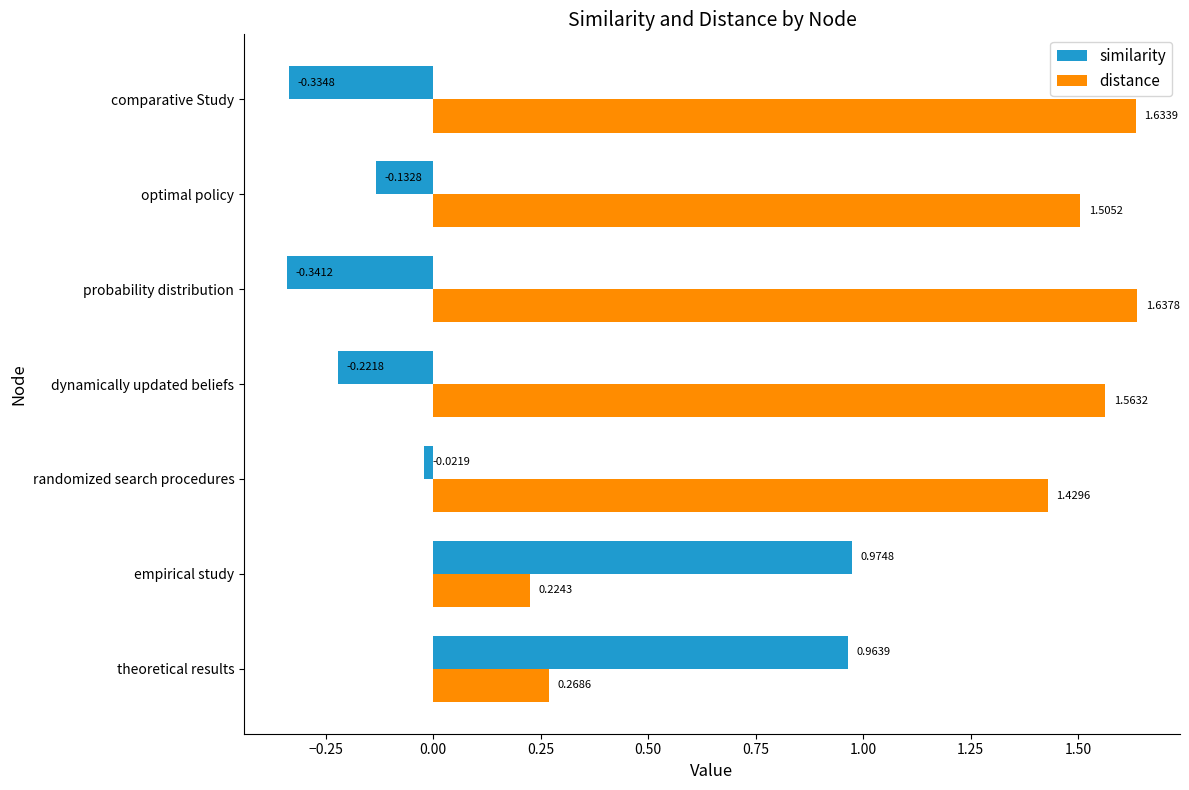

What is the difference between the second highest and second lowest values in the similarity series?

1.3